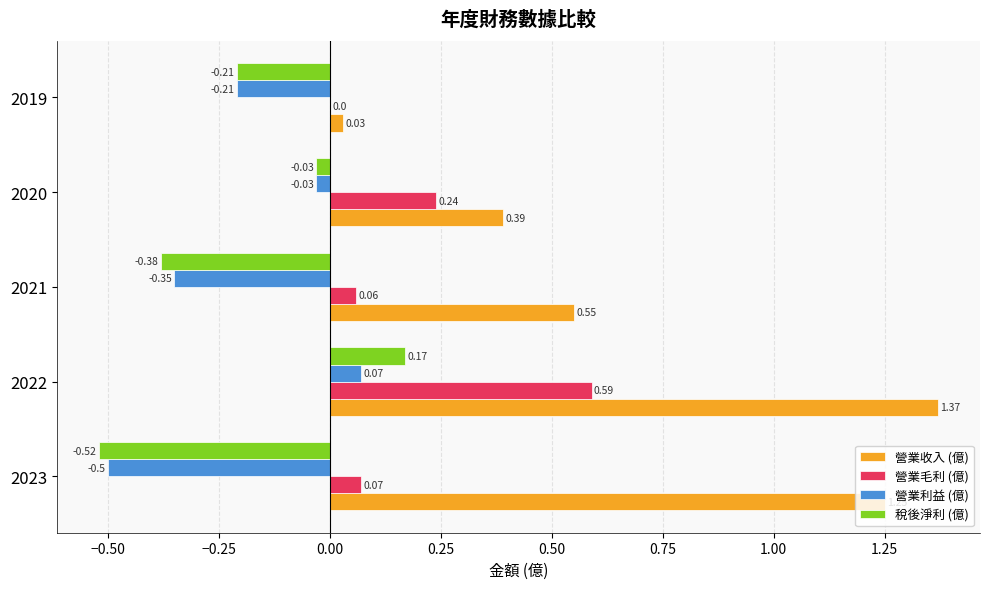

At which category is the sum across all series the highest?

2022